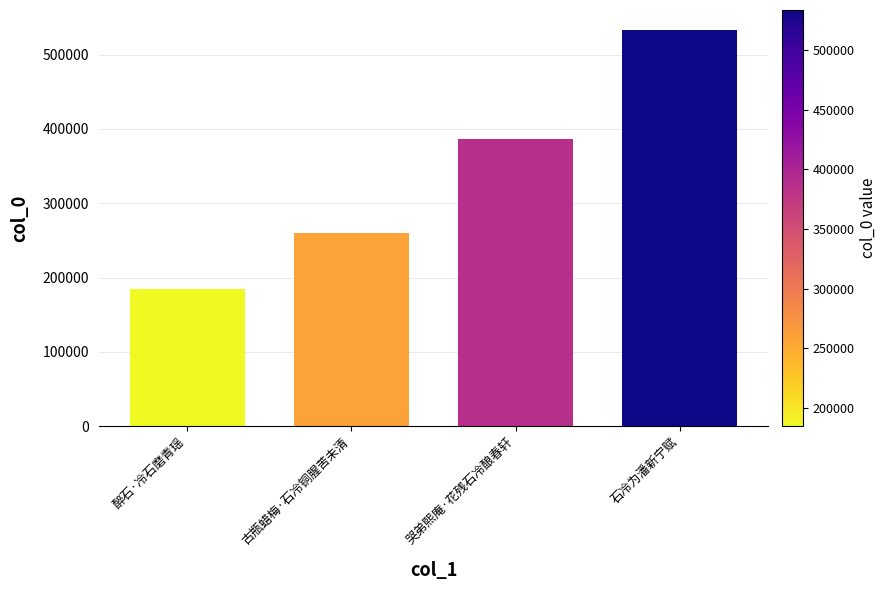

At which label is the value closest to 359188?

哭弟熙庵·花残石冷酿春轩